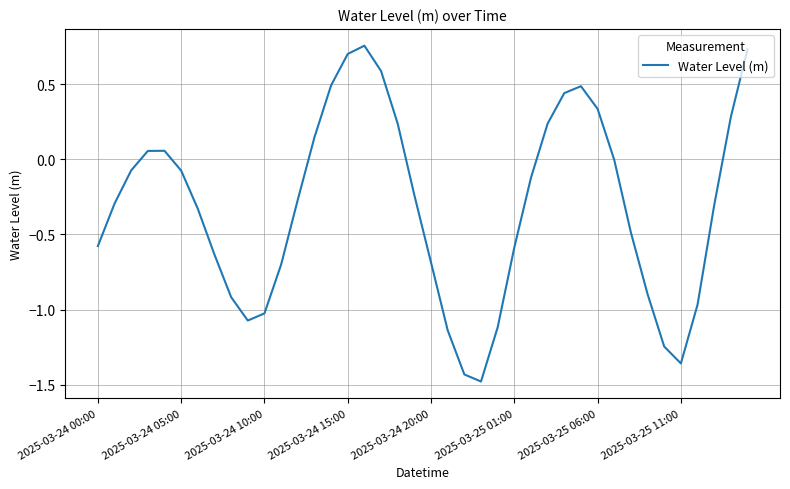

How many categories are shown in the chart?

40